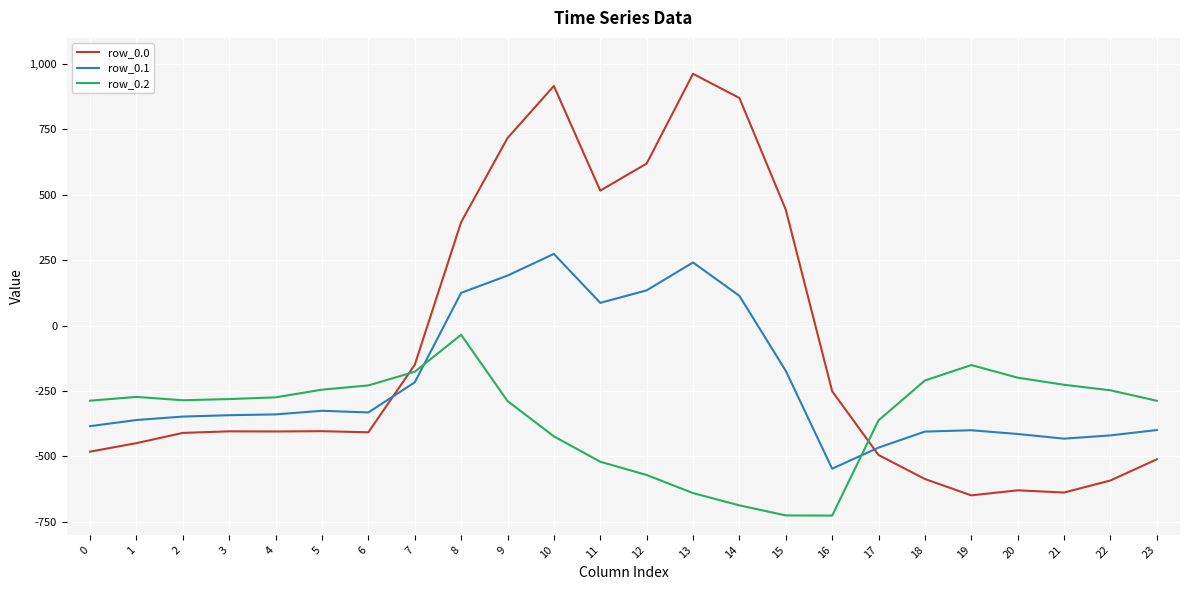

List the series in order of their overall mean, lowest first.

row_0.2, row_0.1, row_0.0